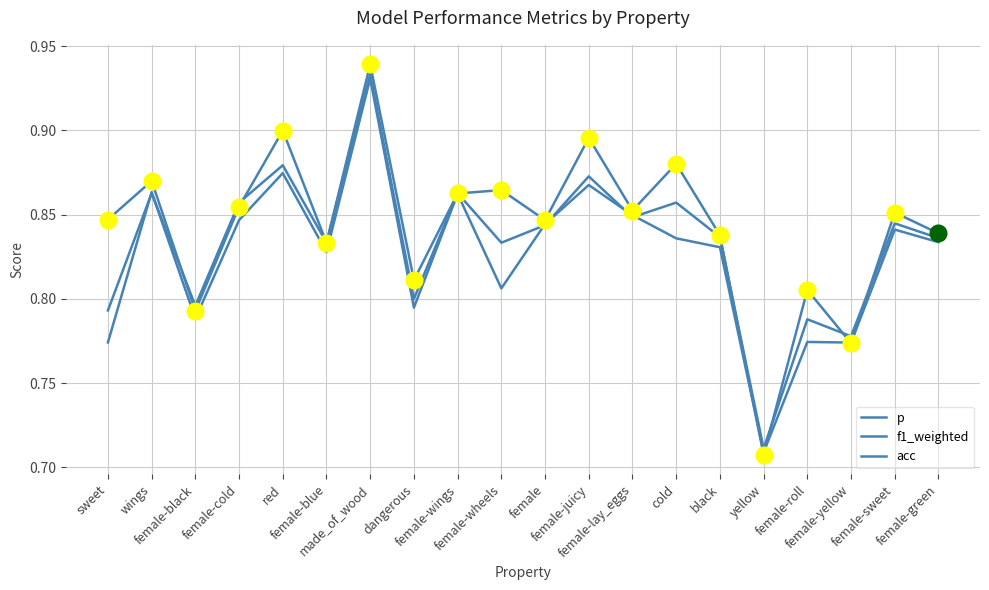

Which series has the largest total across all categories?

p